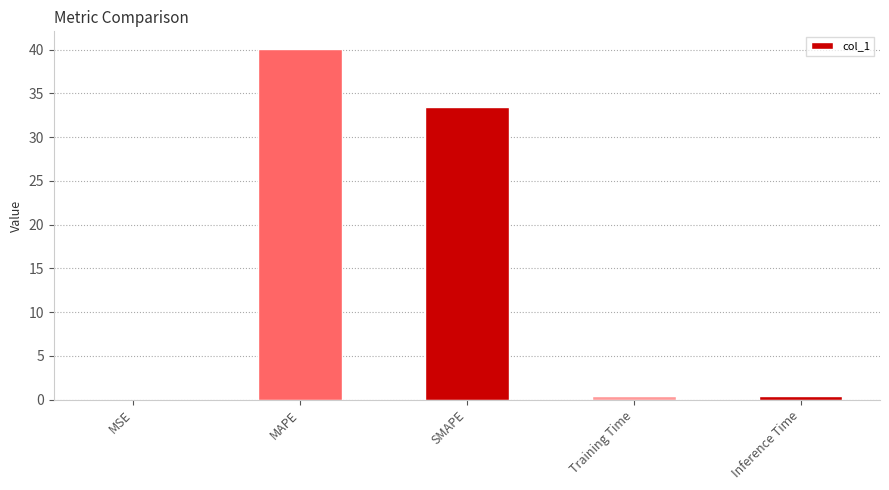

What is the sum of all values?

74.3